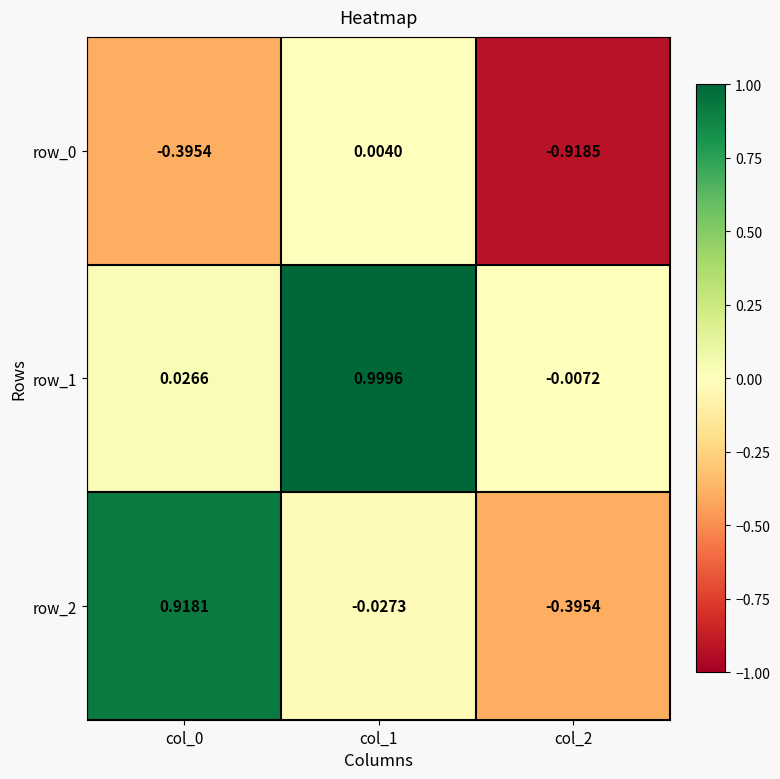

Where does the row_0 series first go above 0?

col_1